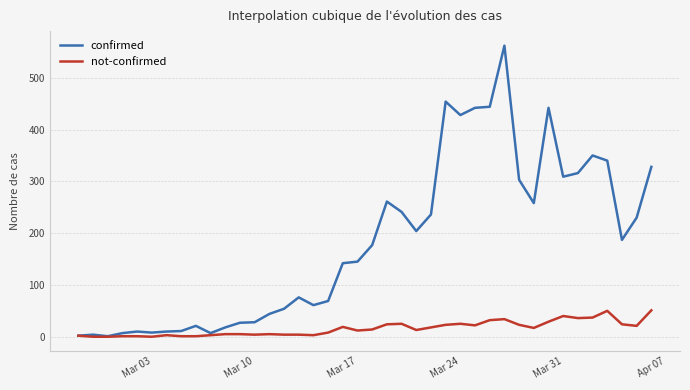

Which series has the largest total across all categories?

confirmed